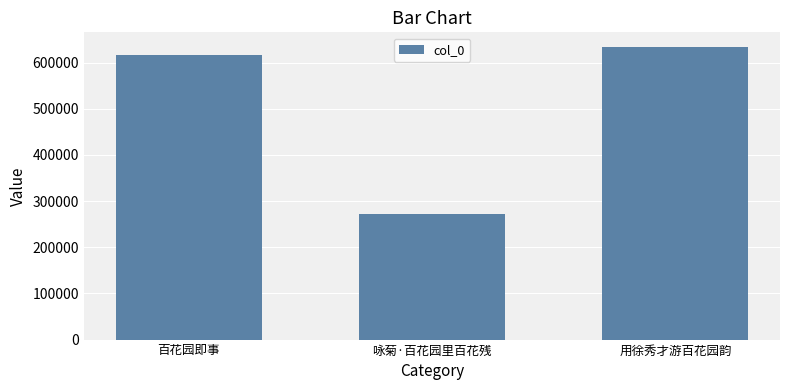

Are the bars grouped side by side (vs. stacked)?

No